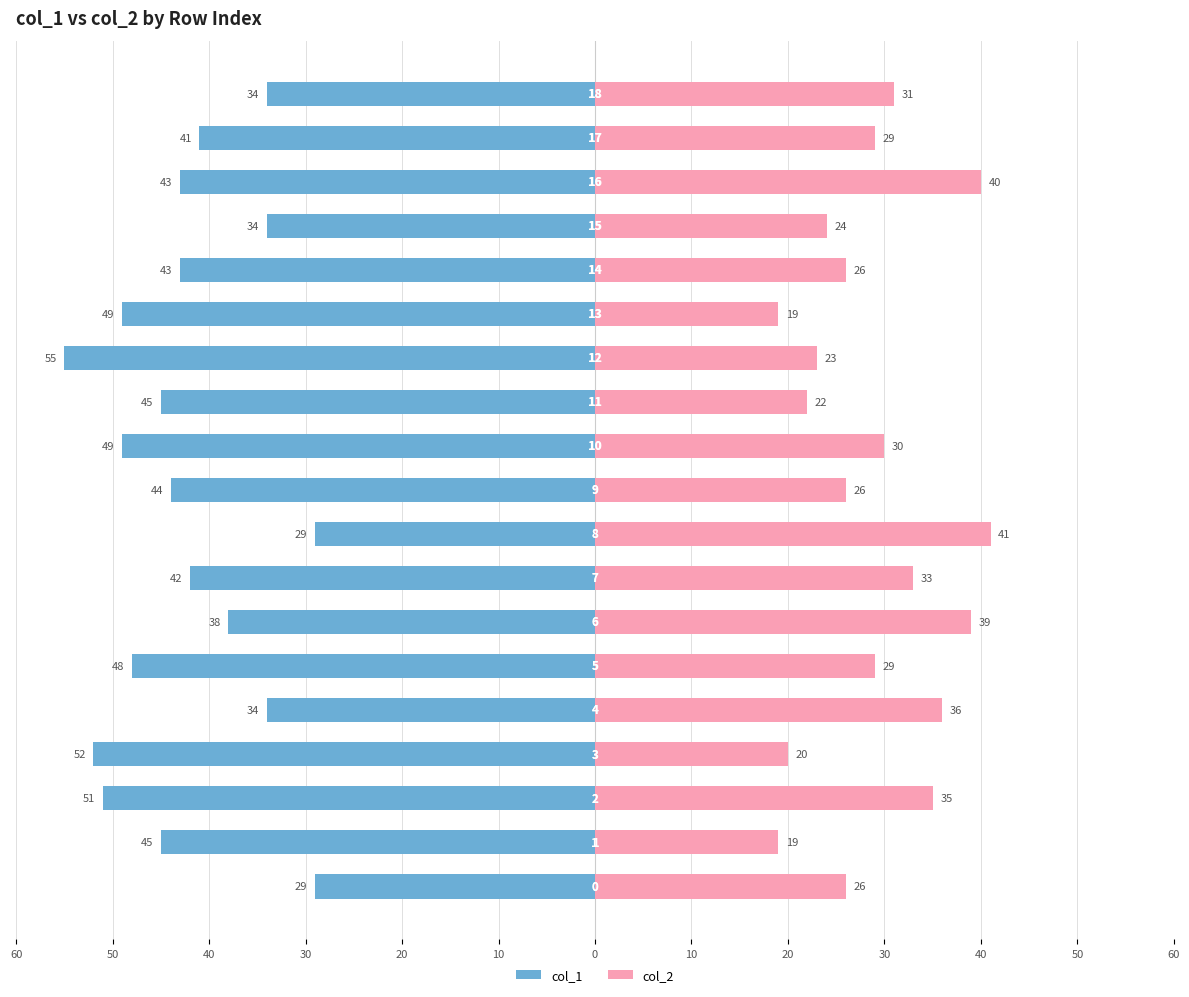

True or false: col_2 has a value of 40 at 40.

False